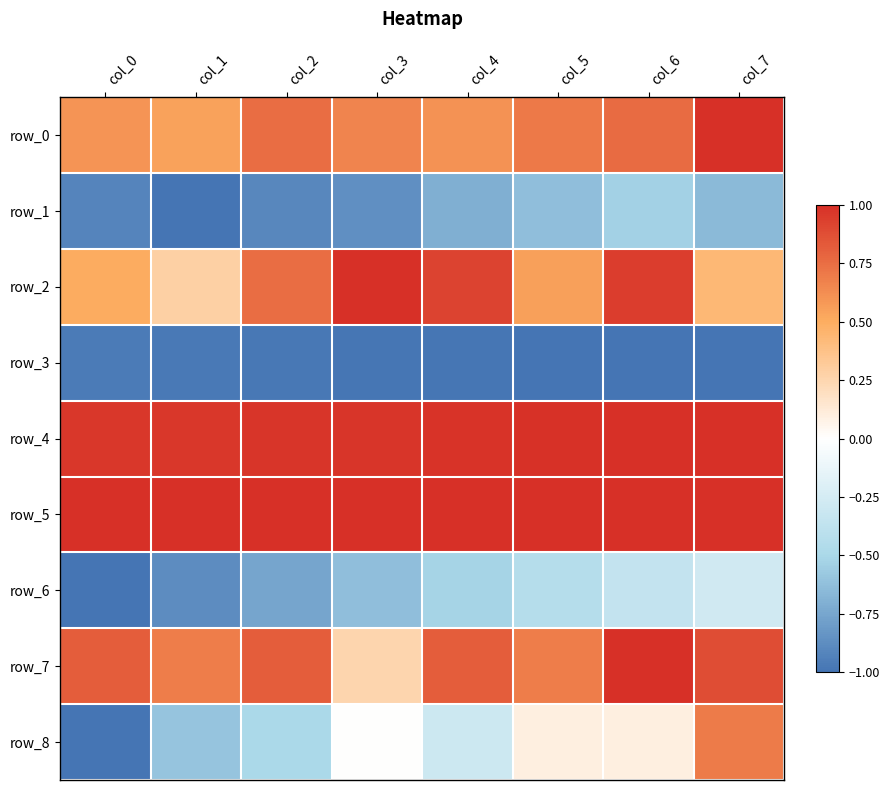

Is the value of row_7 at col_5 greater than the value of row_3 at col_2?

Yes